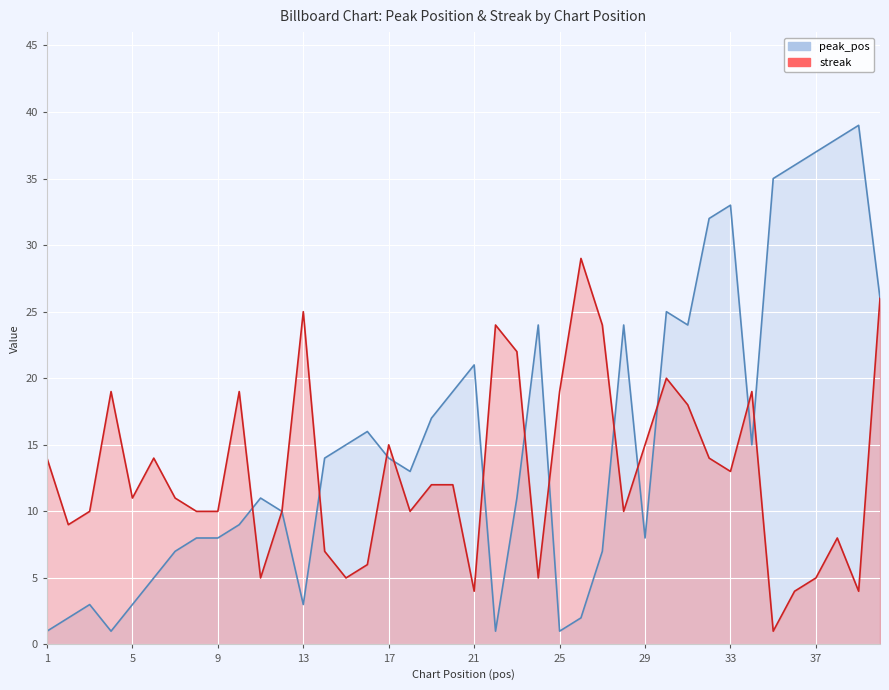

What is the value of the streak point at the 31st from the left?

18